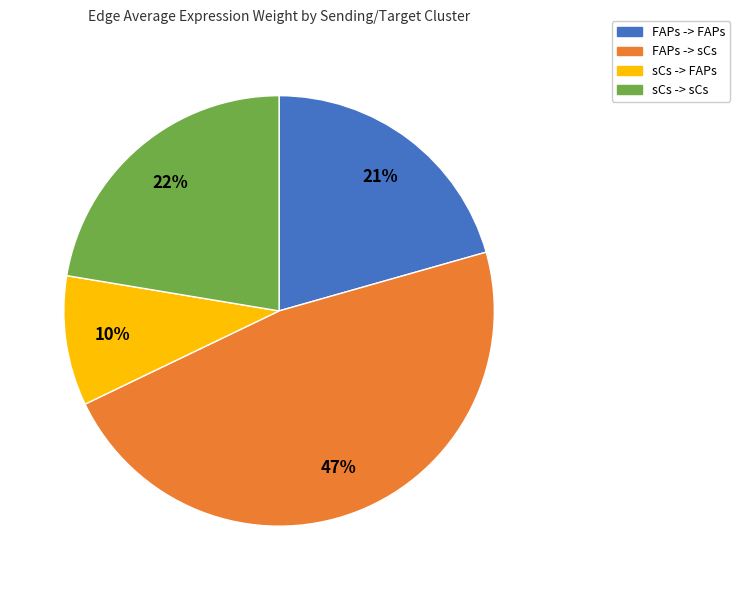

Which has a higher value, FAPs -> sCs or FAPs -> FAPs?

FAPs -> sCs